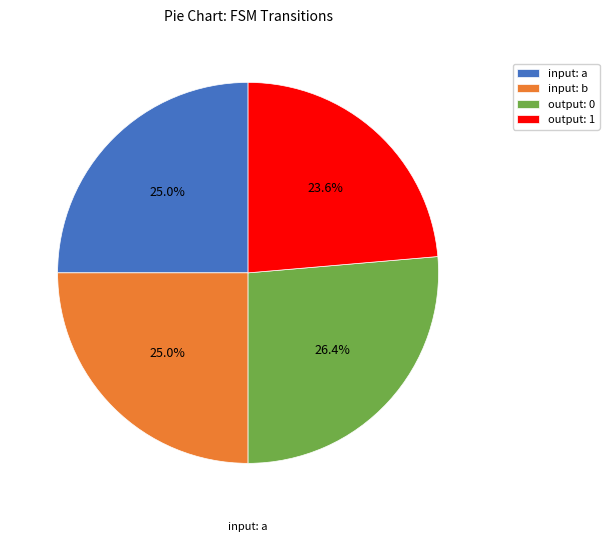

Which category has the smallest portion of the pie?

output: 1